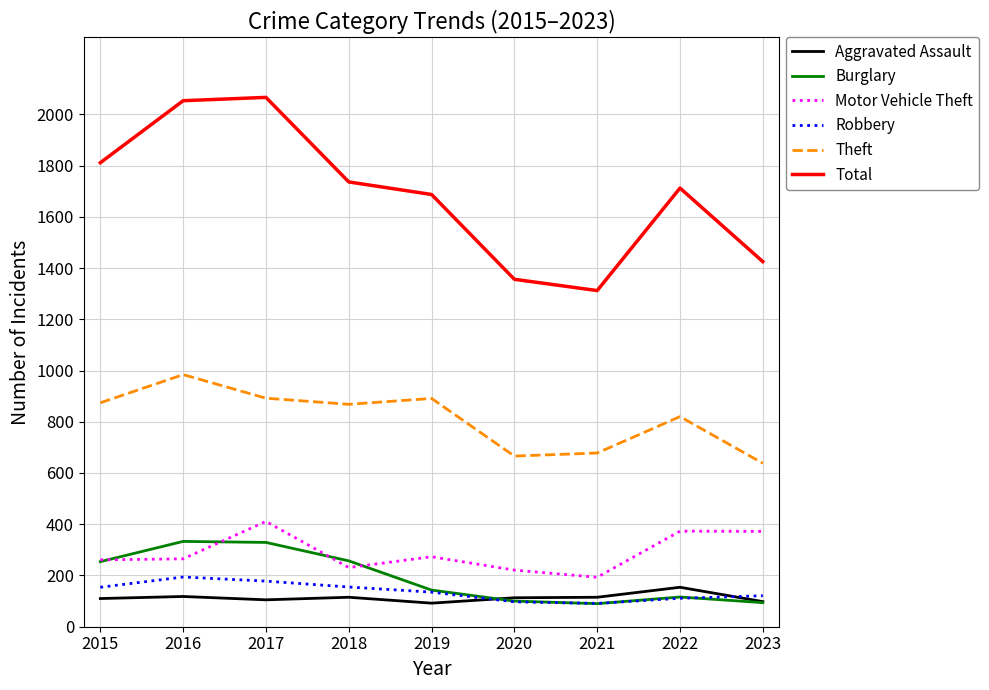

How many series are shown in this chart?

6